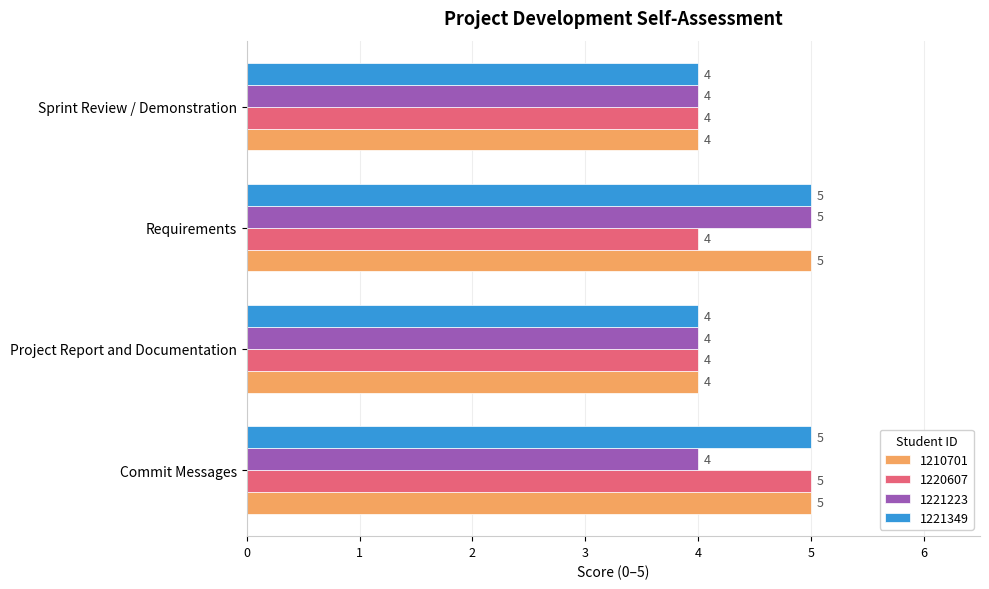

What is the sum of the 1221223 values at Sprint Review / Demonstration and Project Report and Documentation?

8